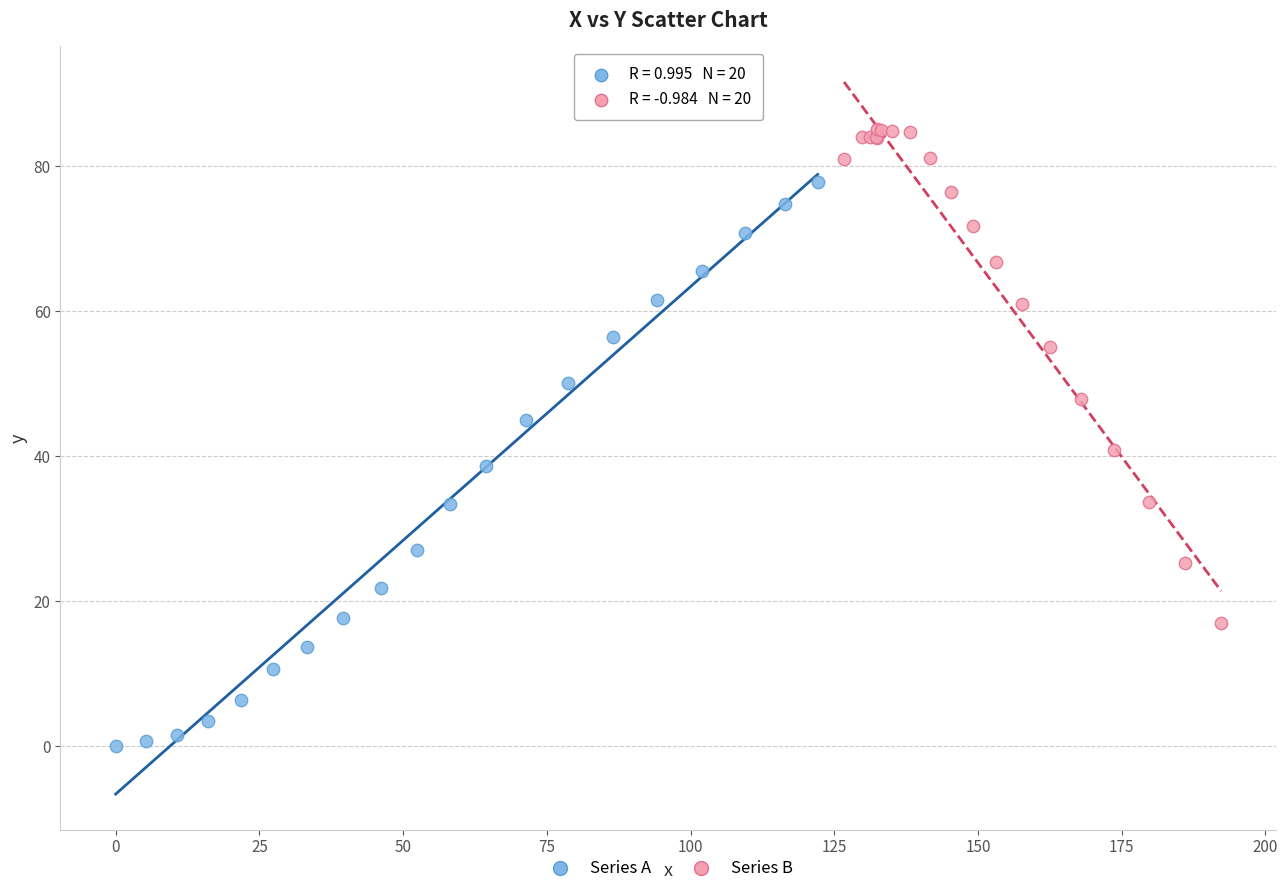

Which series reaches the minimum Y coordinate?

Series A